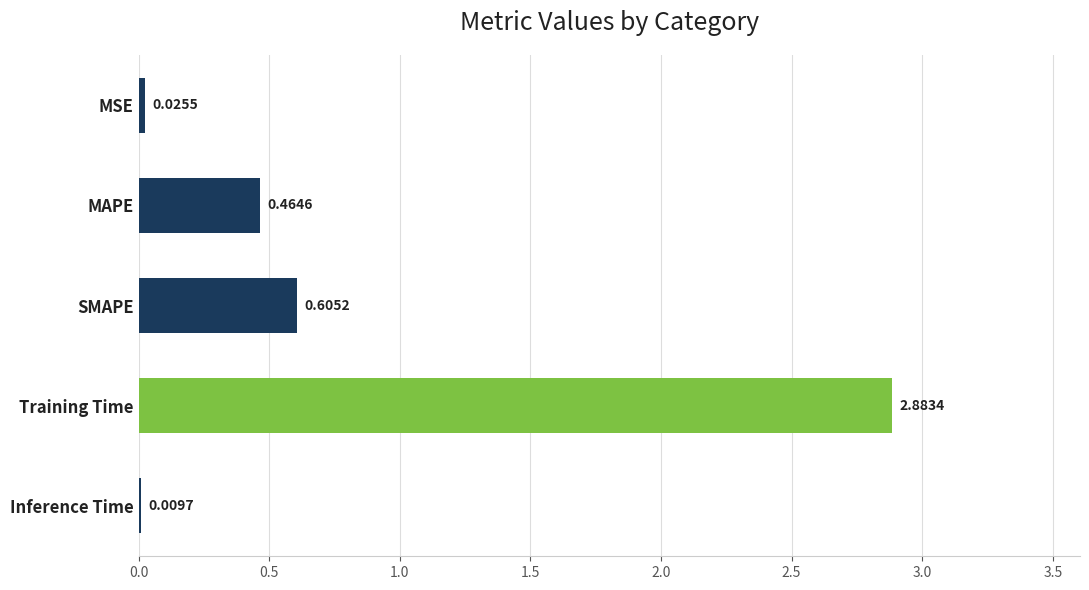

What is the sum of all values?

4.0